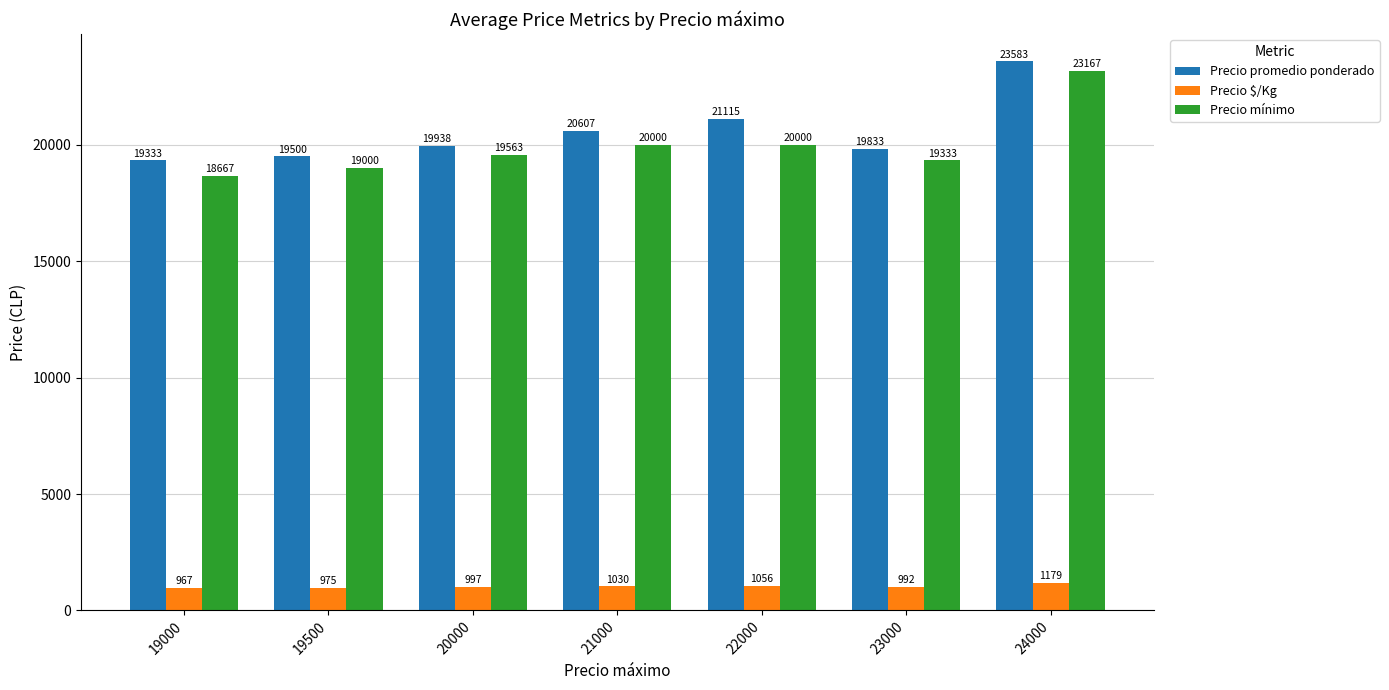

At which category is the sum across all series the highest?

24000